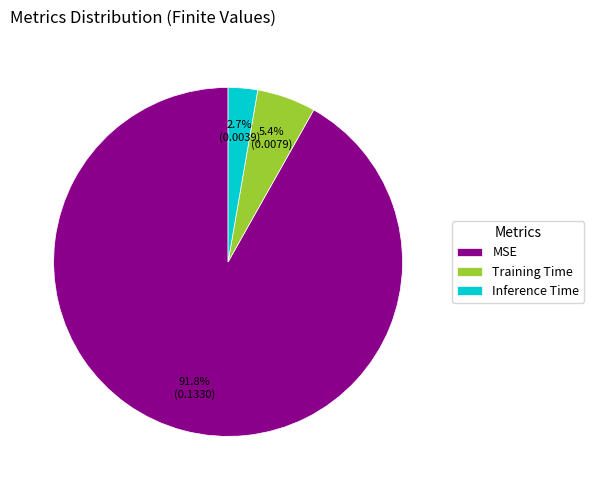

What percentage is the Training Time slice, to the nearest percent?

5%